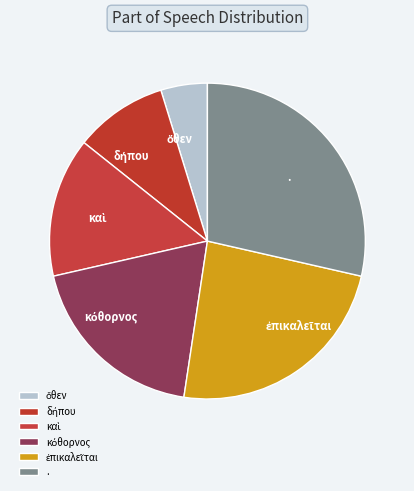

True or false: . accounts for 24% of the total.

False